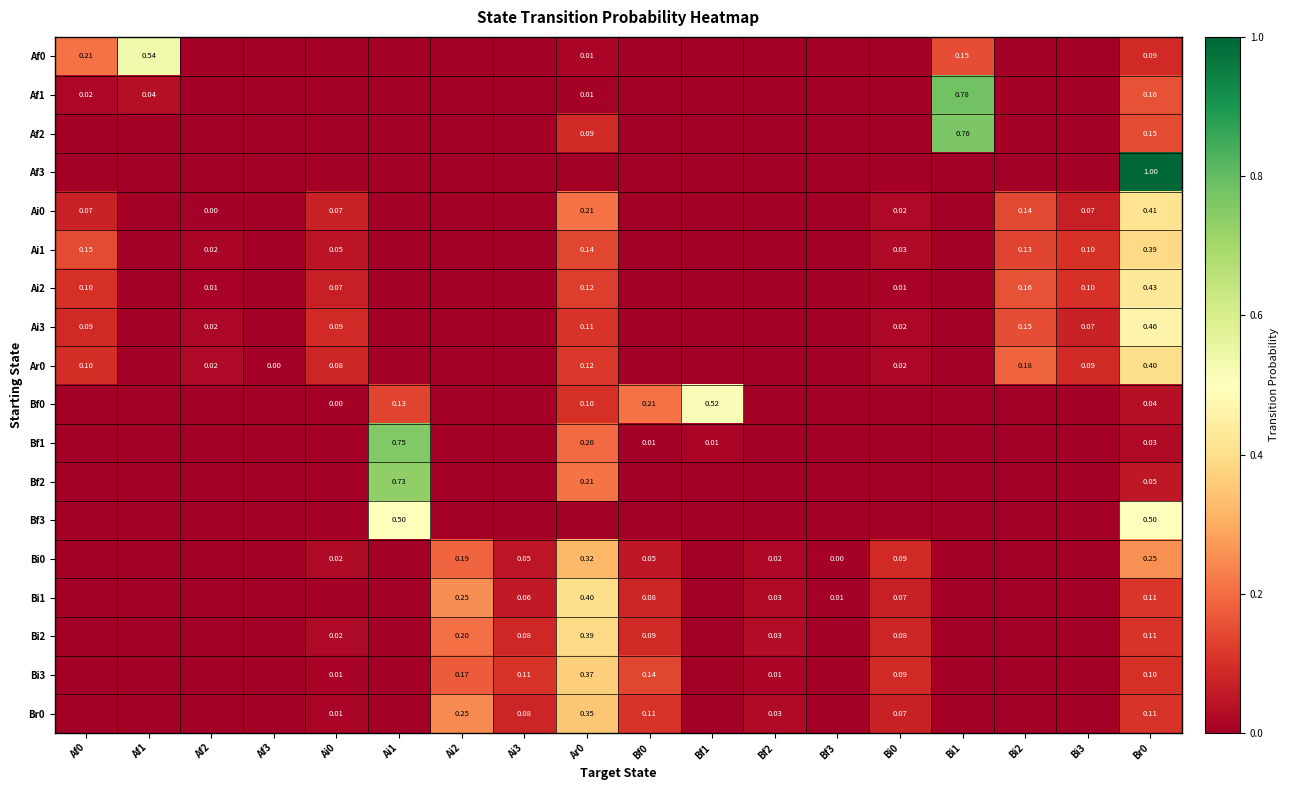

How many series are shown in this chart?

18